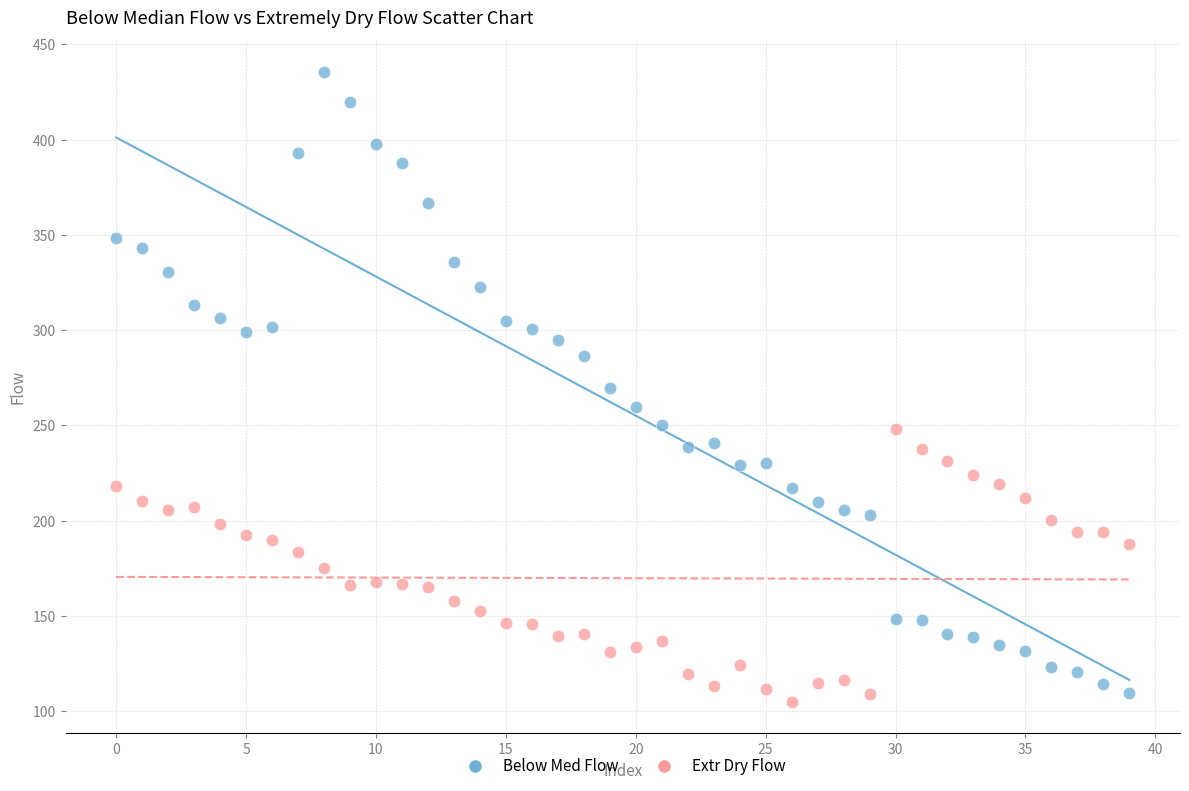

Across all data points, what is the range of Y values (max minus min)?

330.7